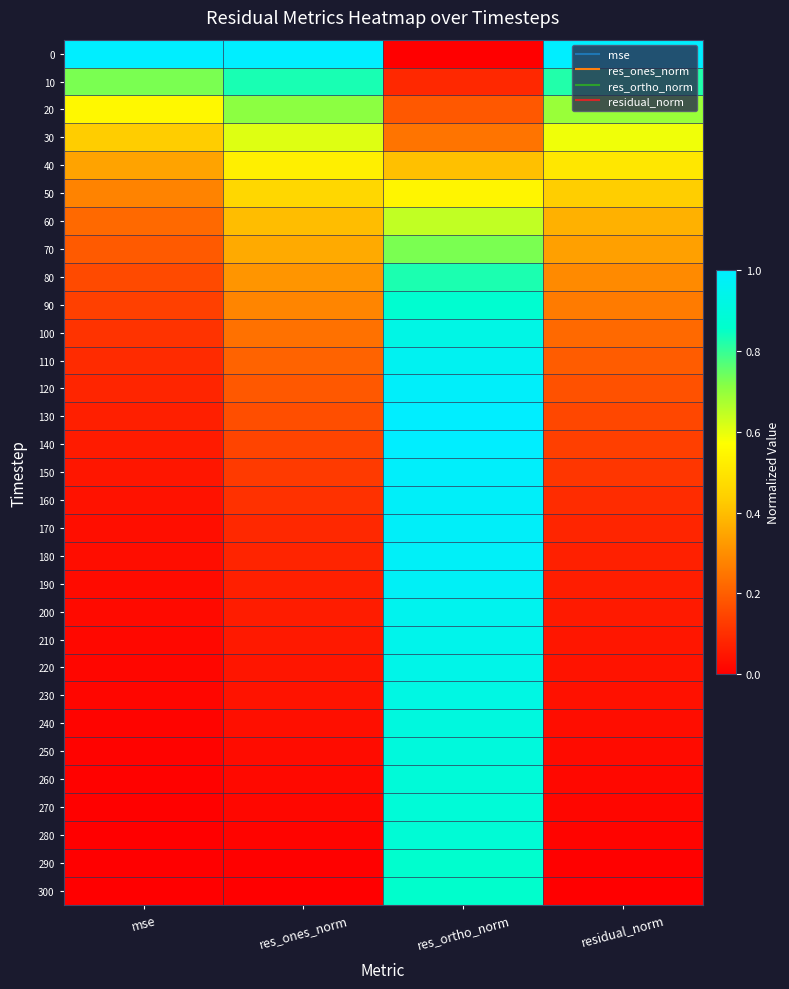

Reading left to right, extract all data points from this chart.

0: mse=1.0	res_ones_norm=1.0	res_ortho_norm=0.0	residual_norm=1.0
10: mse=0.7	res_ones_norm=0.8	res_ortho_norm=0.1	residual_norm=0.8
20: mse=0.6	res_ones_norm=0.7	res_ortho_norm=0.2	residual_norm=0.7
30: mse=0.4	res_ones_norm=0.6	res_ortho_norm=0.2	residual_norm=0.6
40: mse=0.3	res_ones_norm=0.5	res_ortho_norm=0.4	residual_norm=0.5
50: mse=0.3	res_ones_norm=0.5	res_ortho_norm=0.5	residual_norm=0.4
60: mse=0.2	res_ones_norm=0.4	res_ortho_norm=0.6	residual_norm=0.4
70: mse=0.2	res_ones_norm=0.4	res_ortho_norm=0.7	residual_norm=0.3
80: mse=0.2	res_ones_norm=0.3	res_ortho_norm=0.8	residual_norm=0.3
90: mse=0.1	res_ones_norm=0.3	res_ortho_norm=0.9	residual_norm=0.3
100: mse=0.1	res_ones_norm=0.2	res_ortho_norm=0.9	residual_norm=0.2
110: mse=0.1	res_ones_norm=0.2	res_ortho_norm=1.0	residual_norm=0.2
120: mse=0.1	res_ones_norm=0.2	res_ortho_norm=1.0	residual_norm=0.2
130: mse=0.1	res_ones_norm=0.2	res_ortho_norm=1.0	residual_norm=0.2
140: mse=0.1	res_ones_norm=0.1	res_ortho_norm=1.0	residual_norm=0.1
150: mse=0.0	res_ones_norm=0.1	res_ortho_norm=1.0	residual_norm=0.1
160: mse=0.0	res_ones_norm=0.1	res_ortho_norm=1.0	residual_norm=0.1
170: mse=0.0	res_ones_norm=0.1	res_ortho_norm=1.0	residual_norm=0.1
180: mse=0.0	res_ones_norm=0.1	res_ortho_norm=1.0	residual_norm=0.1
190: mse=0.0	res_ones_norm=0.1	res_ortho_norm=1.0	residual_norm=0.1
200: mse=0.0	res_ones_norm=0.1	res_ortho_norm=1.0	residual_norm=0.1
210: mse=0.0	res_ones_norm=0.1	res_ortho_norm=0.9	residual_norm=0.0
220: mse=0.0	res_ones_norm=0.0	res_ortho_norm=0.9	residual_norm=0.0
230: mse=0.0	res_ones_norm=0.0	res_ortho_norm=0.9	residual_norm=0.0
240: mse=0.0	res_ones_norm=0.0	res_ortho_norm=0.9	residual_norm=0.0
250: mse=0.0	res_ones_norm=0.0	res_ortho_norm=0.9	residual_norm=0.0
260: mse=0.0	res_ones_norm=0.0	res_ortho_norm=0.9	residual_norm=0.0
270: mse=0.0	res_ones_norm=0.0	res_ortho_norm=0.9	residual_norm=0.0
280: mse=0.0	res_ones_norm=0.0	res_ortho_norm=0.9	residual_norm=0.0
290: mse=0.0	res_ones_norm=0.0	res_ortho_norm=0.9	residual_norm=0.0
300: mse=0.0	res_ones_norm=0.0	res_ortho_norm=0.9	residual_norm=0.0